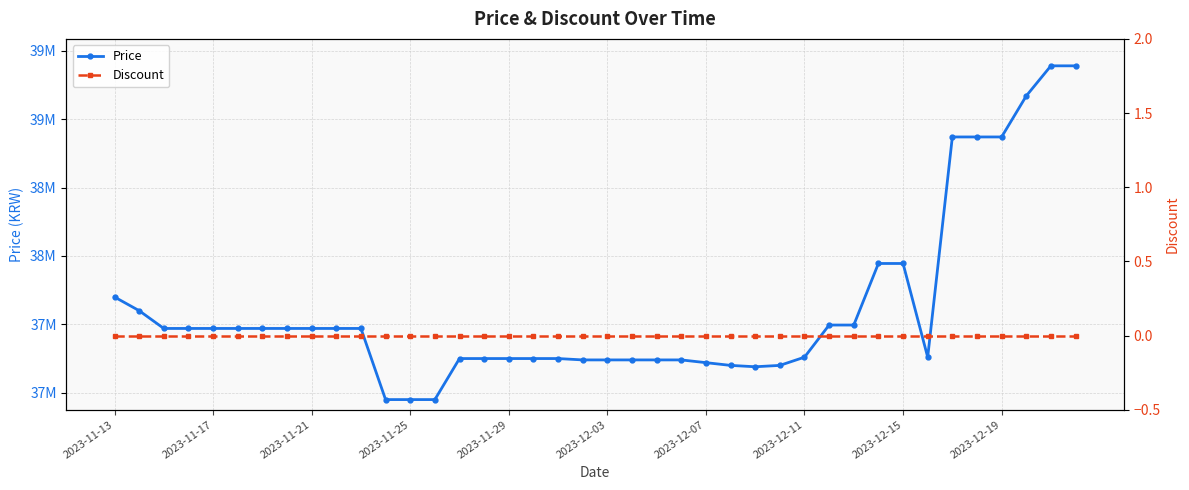

Which category has the highest value in the Discount series?

2023-11-13